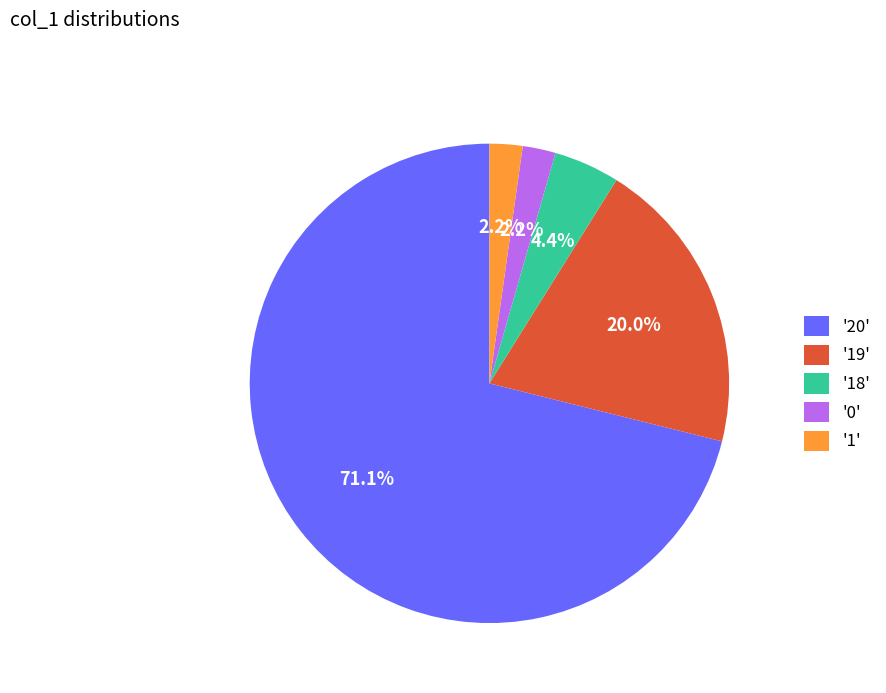

Between '19' and '0', which is larger?

'19'